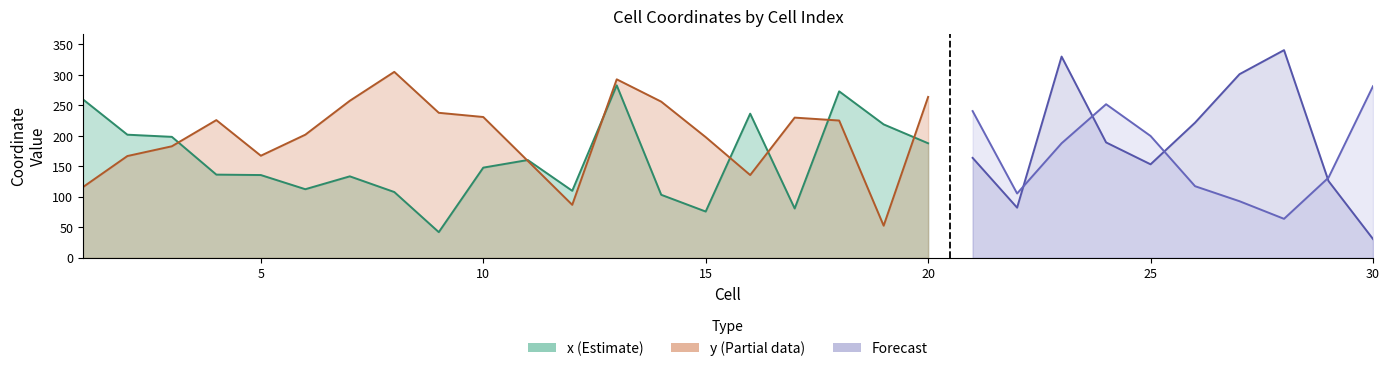

What is the value of the y point at the 6th from the left?

202.0